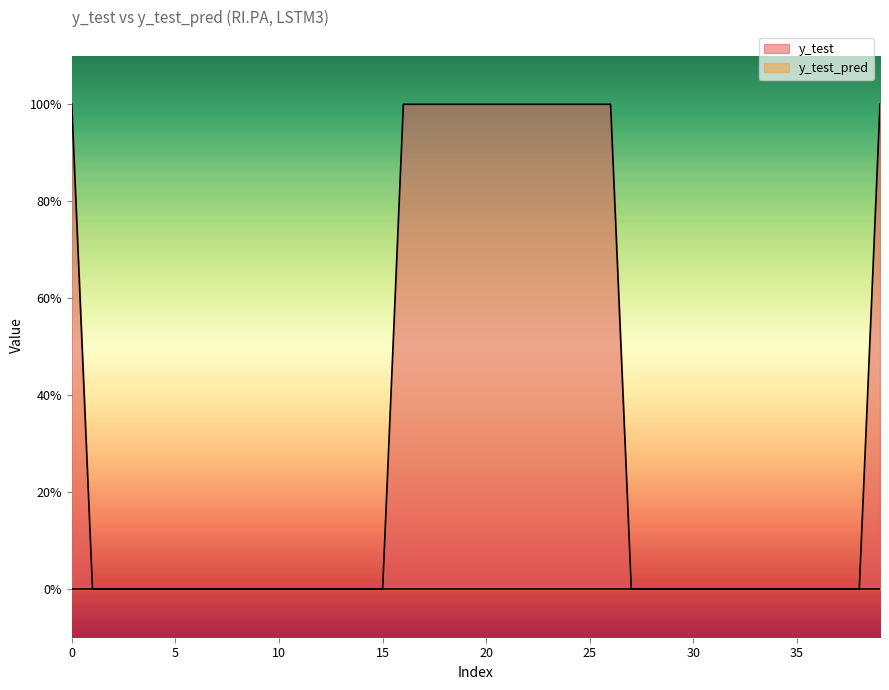

What is the sum of all values?

13